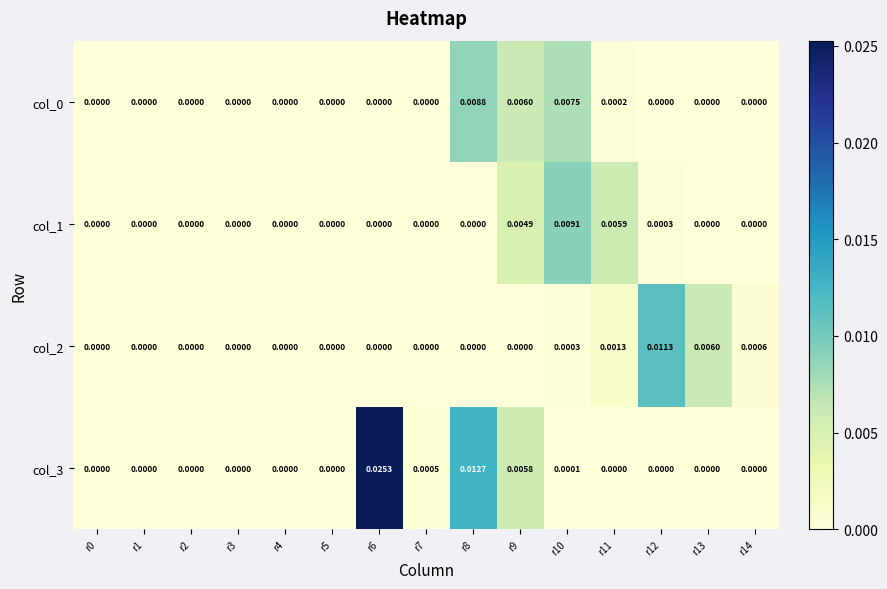

How many series are shown in this chart?

4